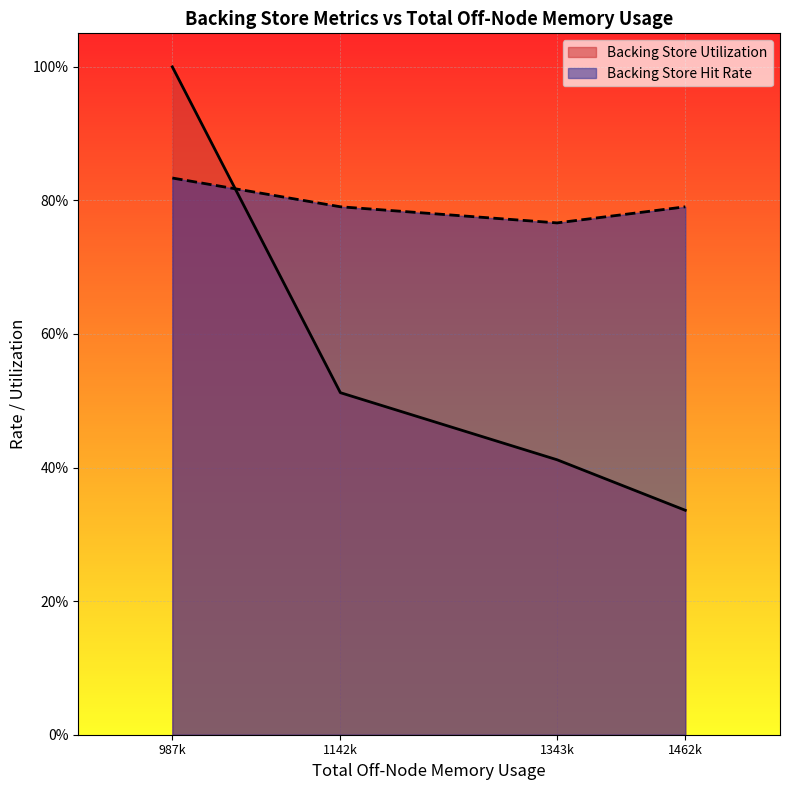

Between 1343488 and 987136, which series saw the biggest shift?

Backing Store Utilization